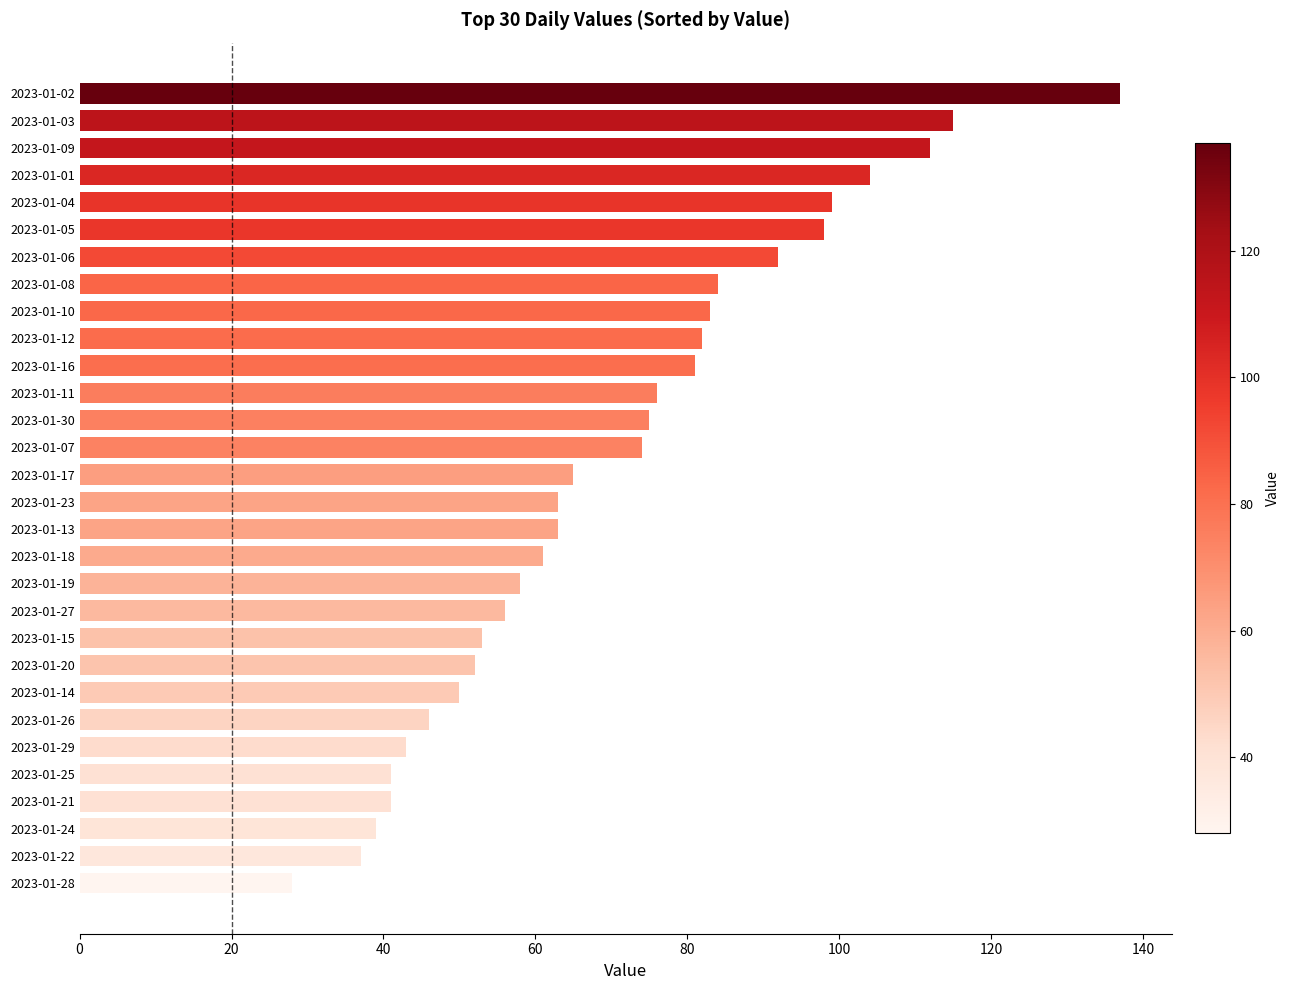

What is the change in value from 2023-01-28 to 2023-01-22?

+9